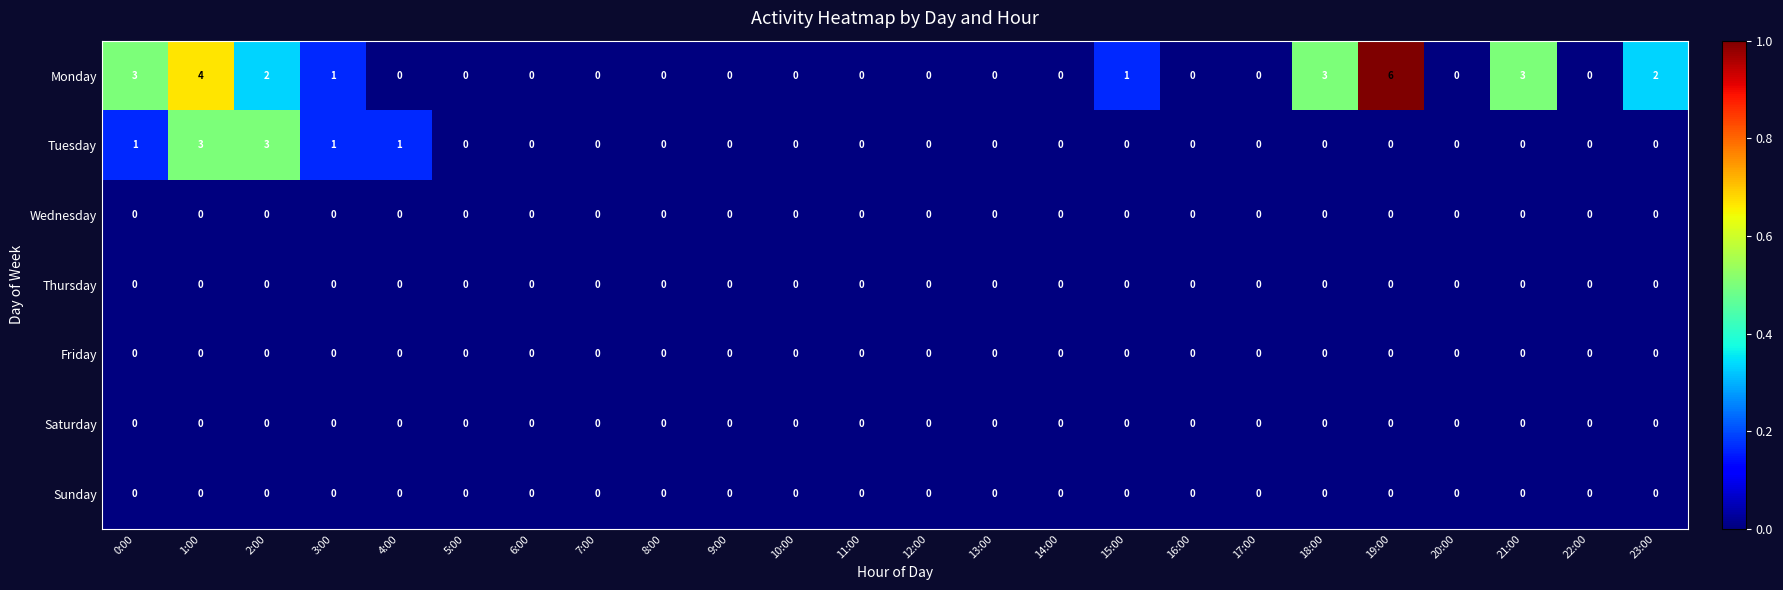

What is the maximum value shown in the chart?

6